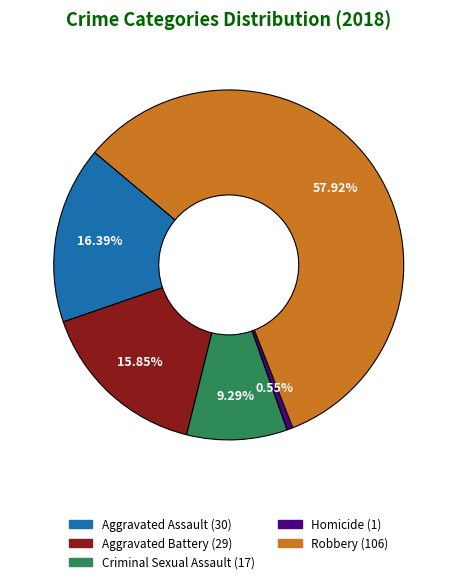

Approximately how many times larger is the value at Criminal Sexual Assault compared to Homicide?

17.0